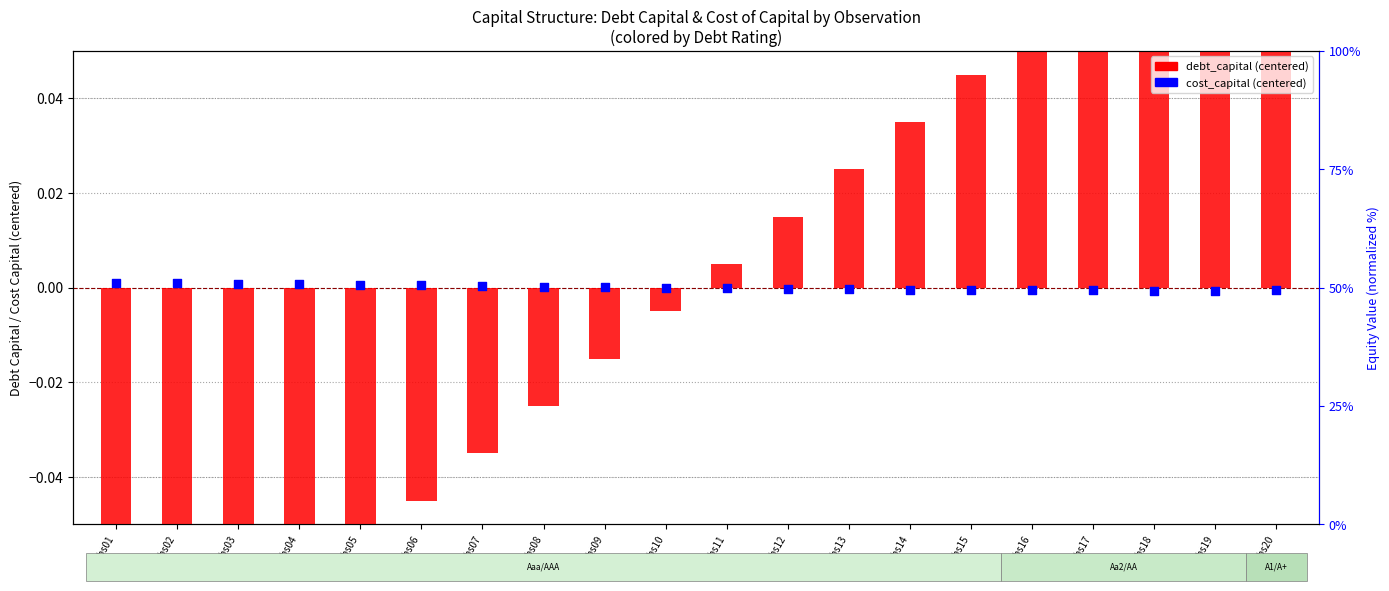

Which series has the widest spread of Y values?

debt_capital (centered)